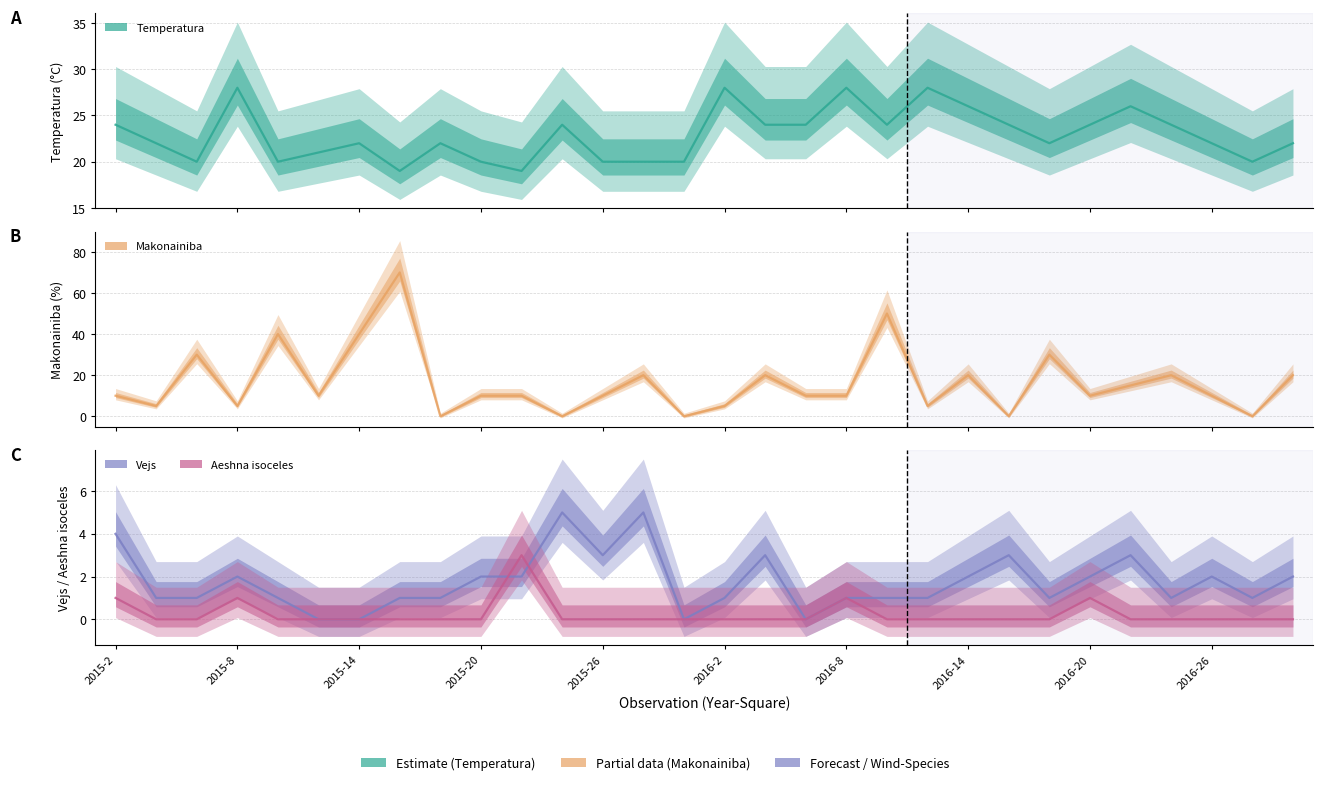

What is the value of the Makonainiba point at the 5th from the left?

40